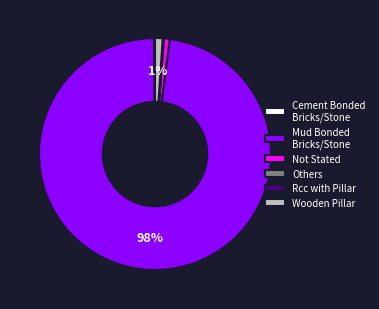

Is it true that Wooden Pillar is 11% of the pie?

False